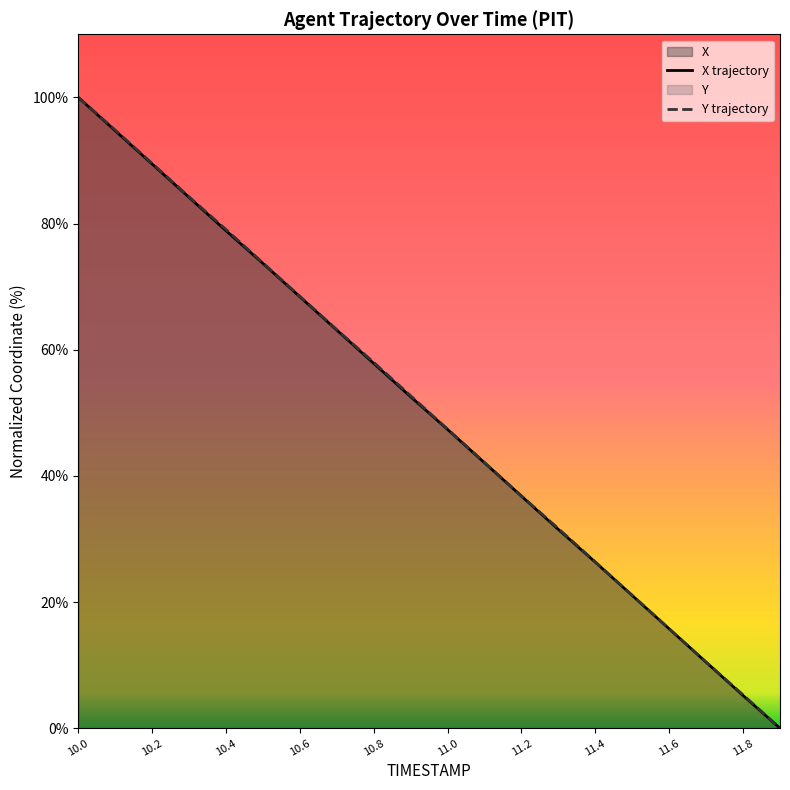

What is the difference between the X trajectory values at 11.8 and 10.0?

94.8